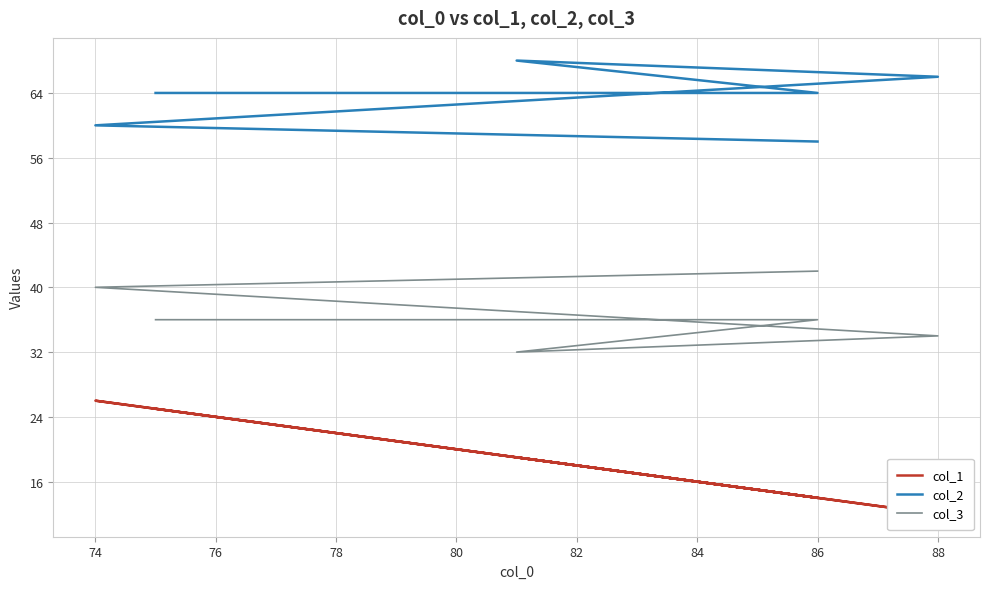

Which series has the largest range (max minus min)?

col_1